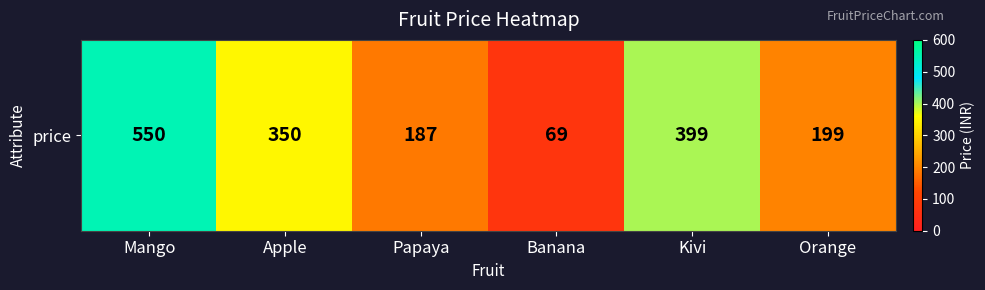

What is the ratio of the value at Mango to the value at Kivi?

1.4